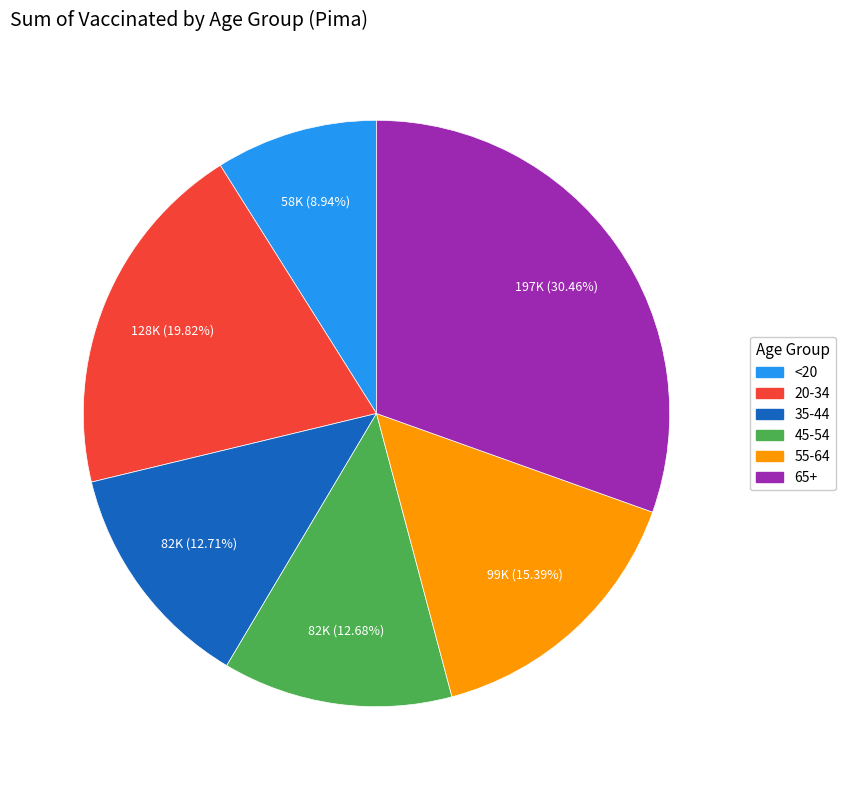

Which category has the smallest portion of the pie?

<20